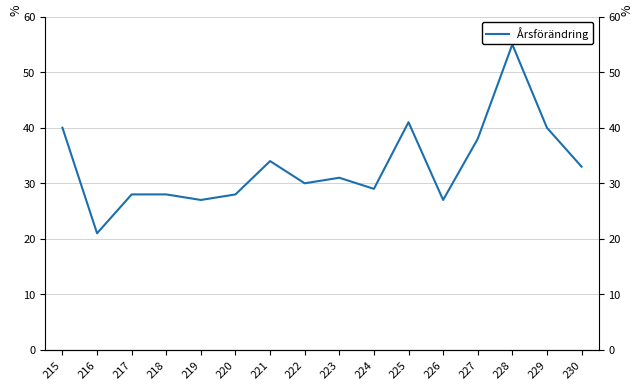

Does the chart display data point markers on the line(s)?

No